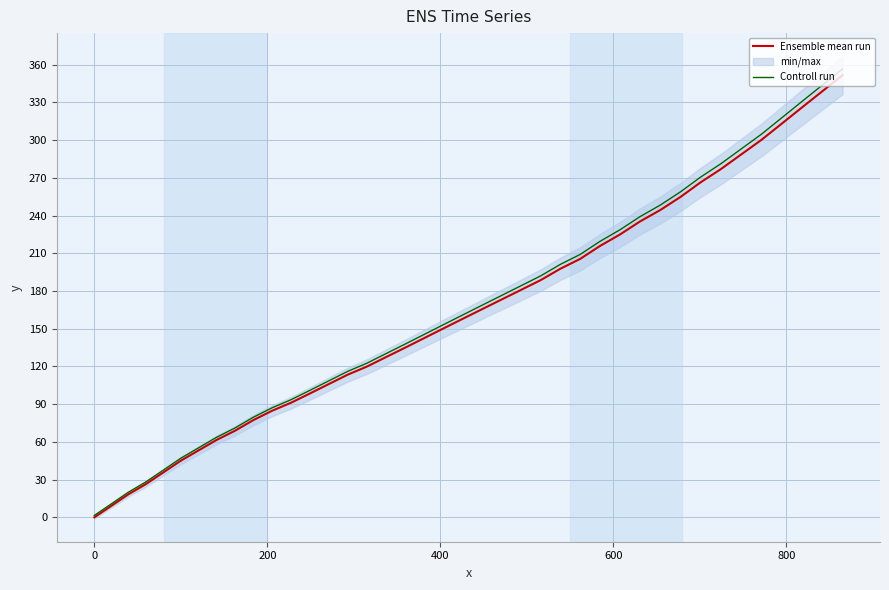

What is the greatest value displayed?

356.7